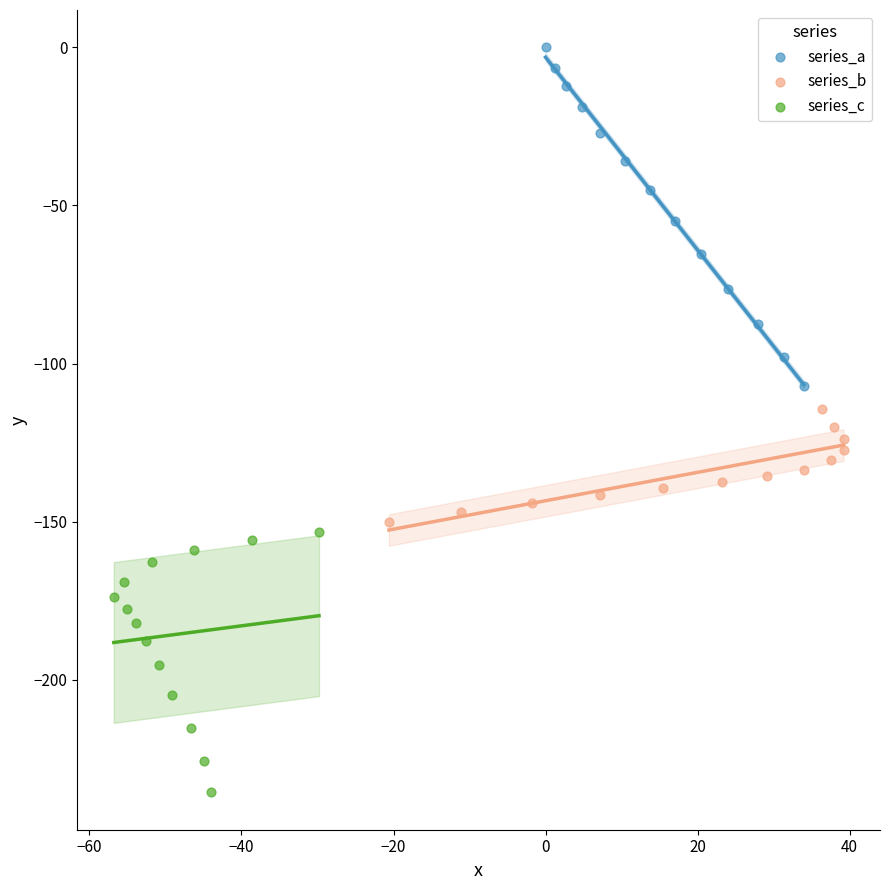

Which series has the widest spread of Y values?

series_a